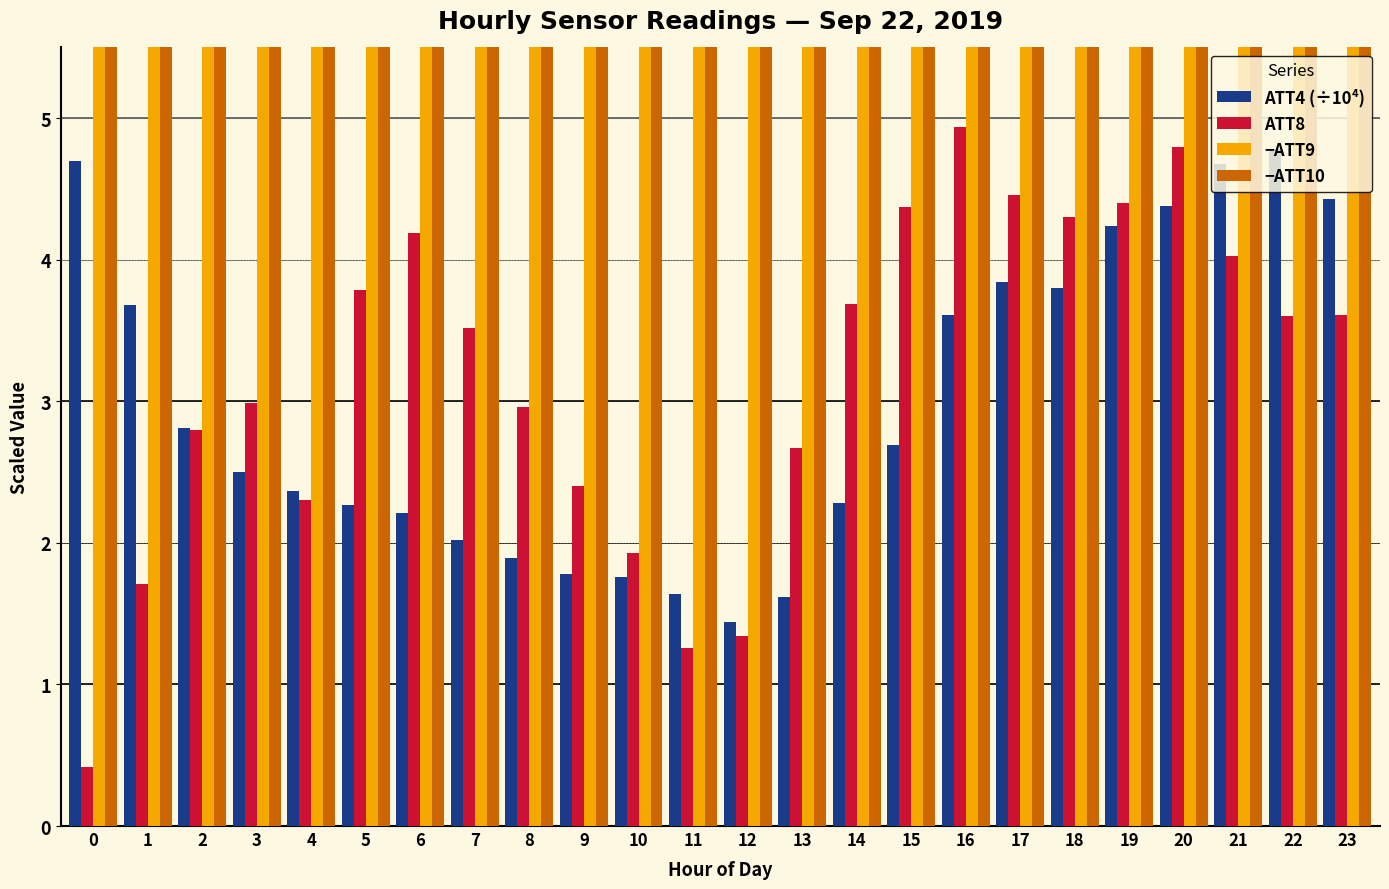

What is the maximum value for ATT4 (÷10⁴)?

4.8